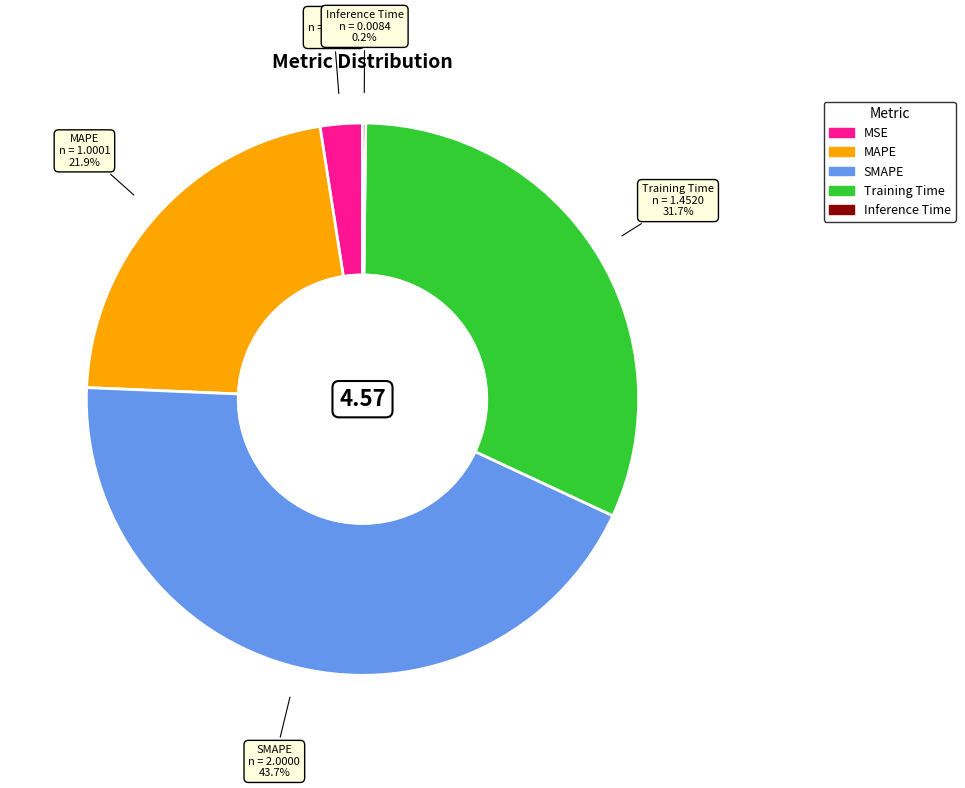

Which category has the biggest portion of the pie?

SMAPE